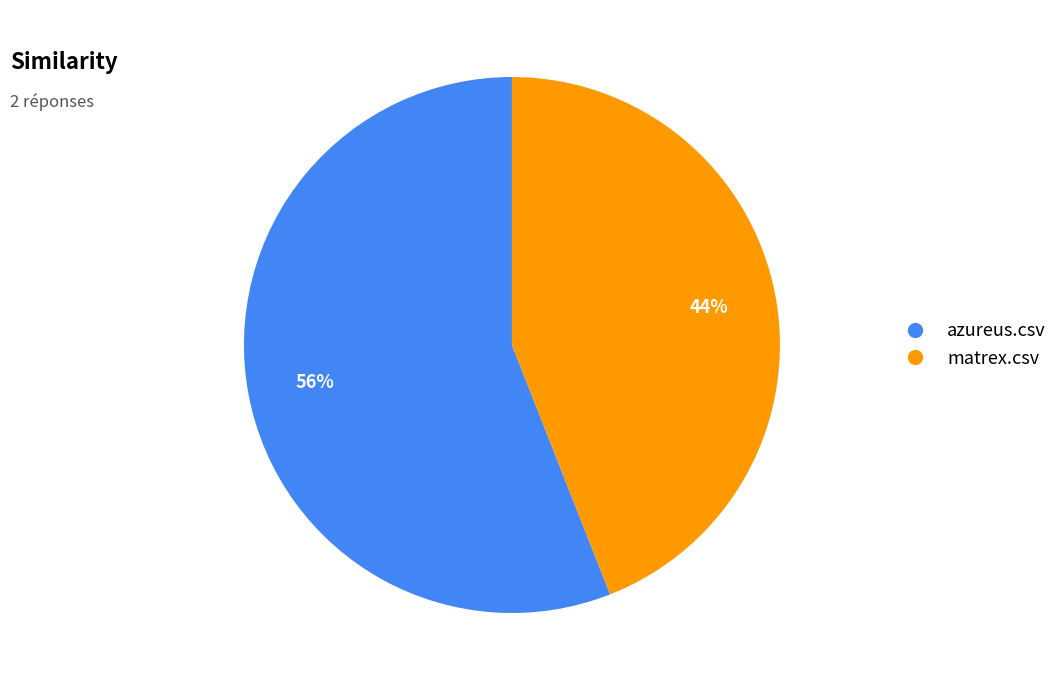

Rank the categories by value from lowest to highest.

matrex.csv, azureus.csv